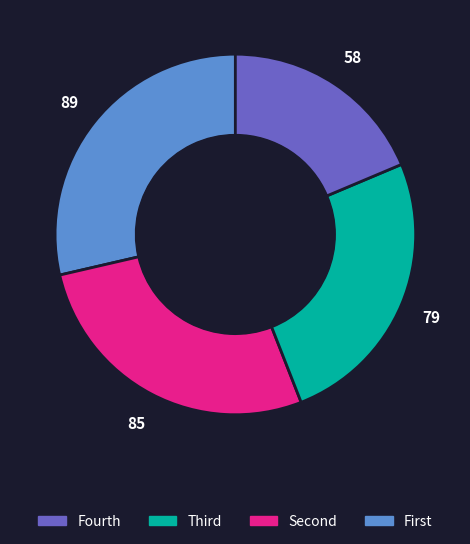

Does any single category account for the majority?

No